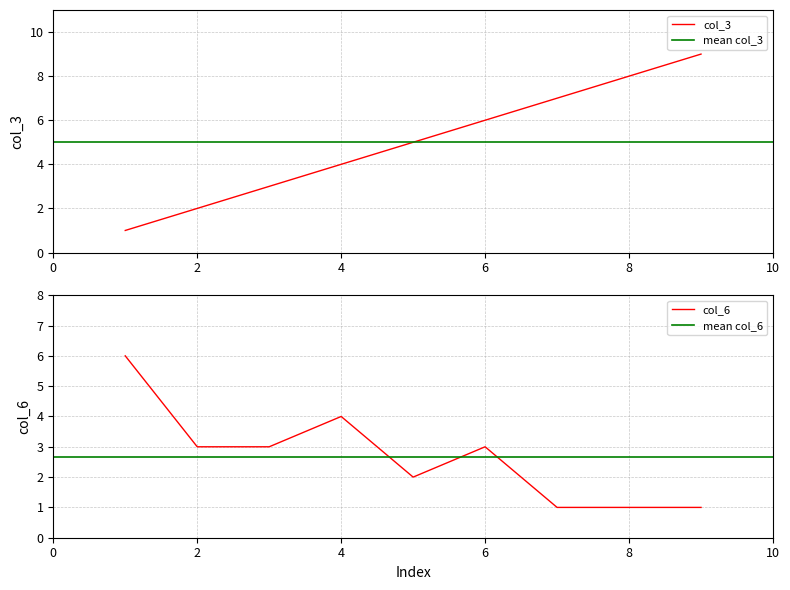

Is it true that col_3 equals 7 at 7?

True